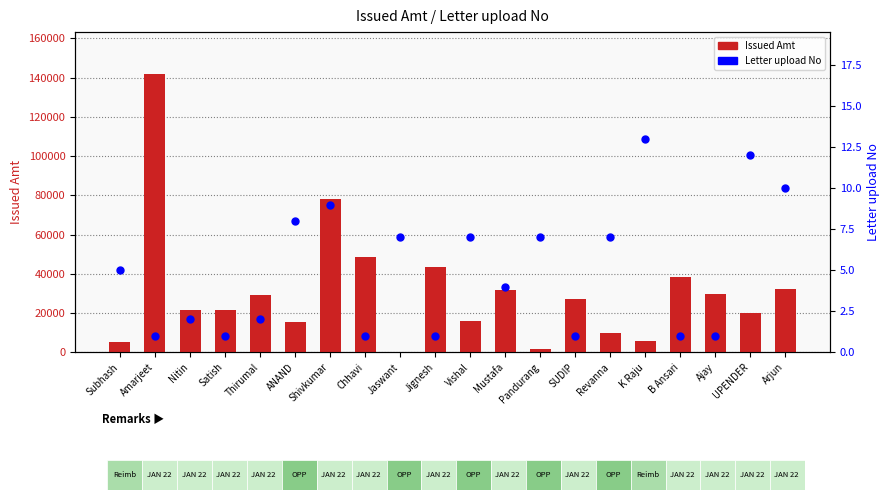

What is the total value across all series at Vishal?

16187